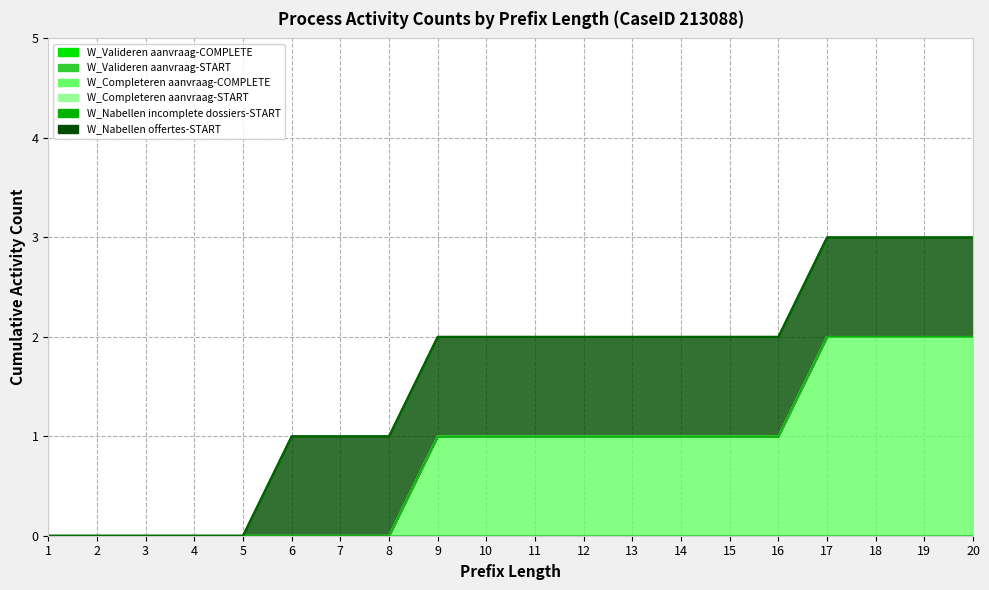

Rank the series by their maximum value, from lowest to highest.

W_Valideren aanvraag-COMPLETE, W_Valideren aanvraag-START, W_Completeren aanvraag-START, W_Nabellen incomplete dossiers-START, W_Nabellen offertes-START, W_Completeren aanvraag-COMPLETE